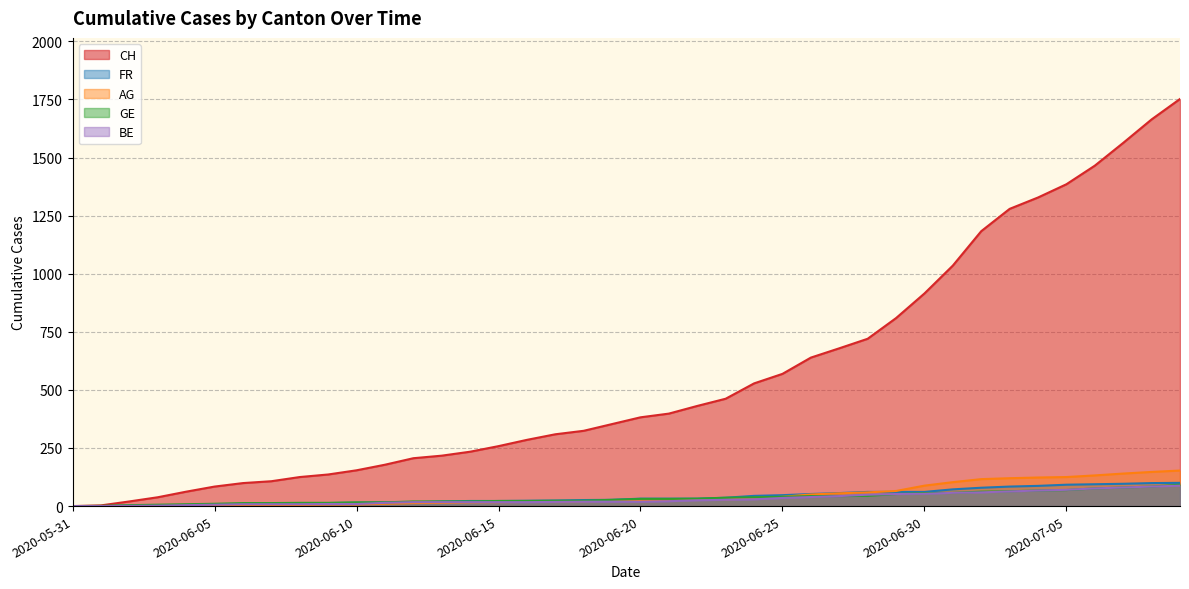

What is the average value of the CH series?

559